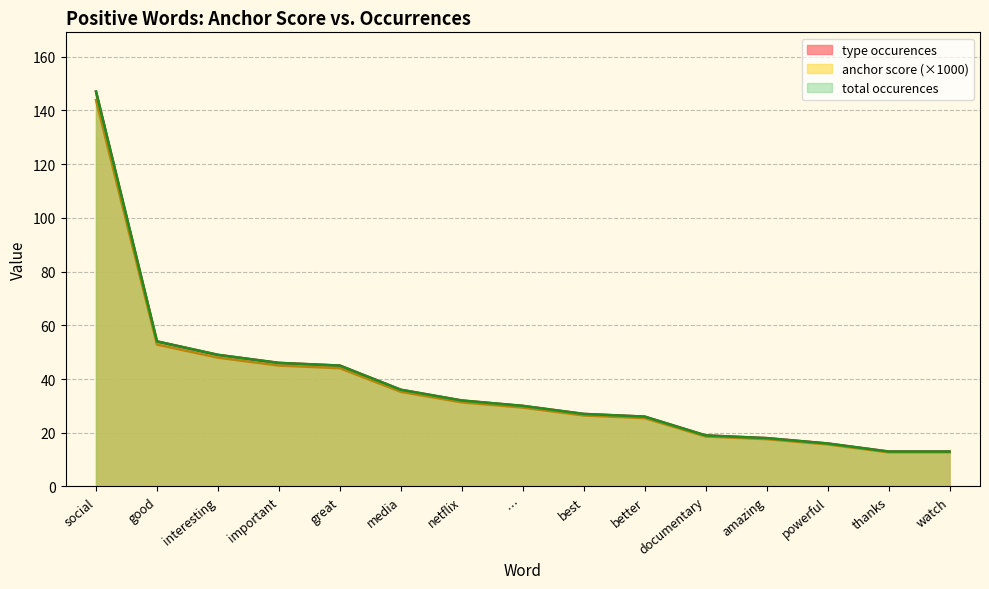

What is the label of the 3rd point from the left?

interesting